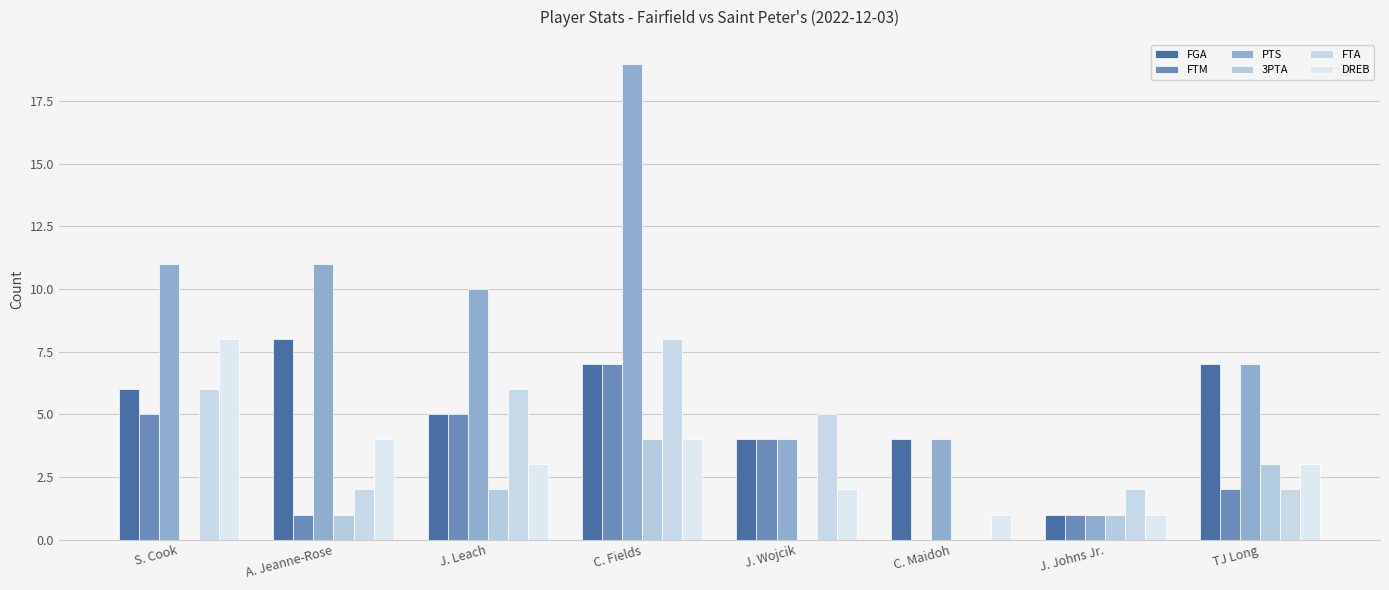

Which label corresponds to the largest value in the chart?

C. Fields